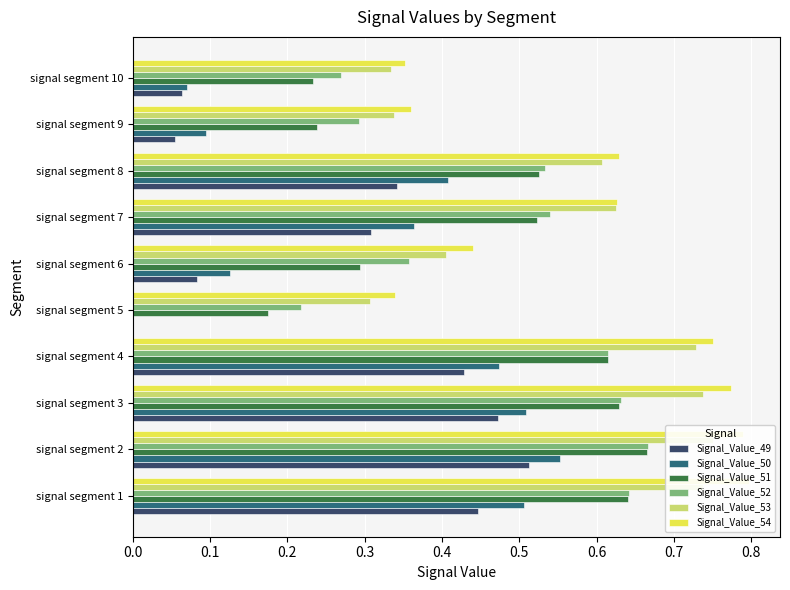

What is the lowest value of the Signal_Value_51 series?

0.2